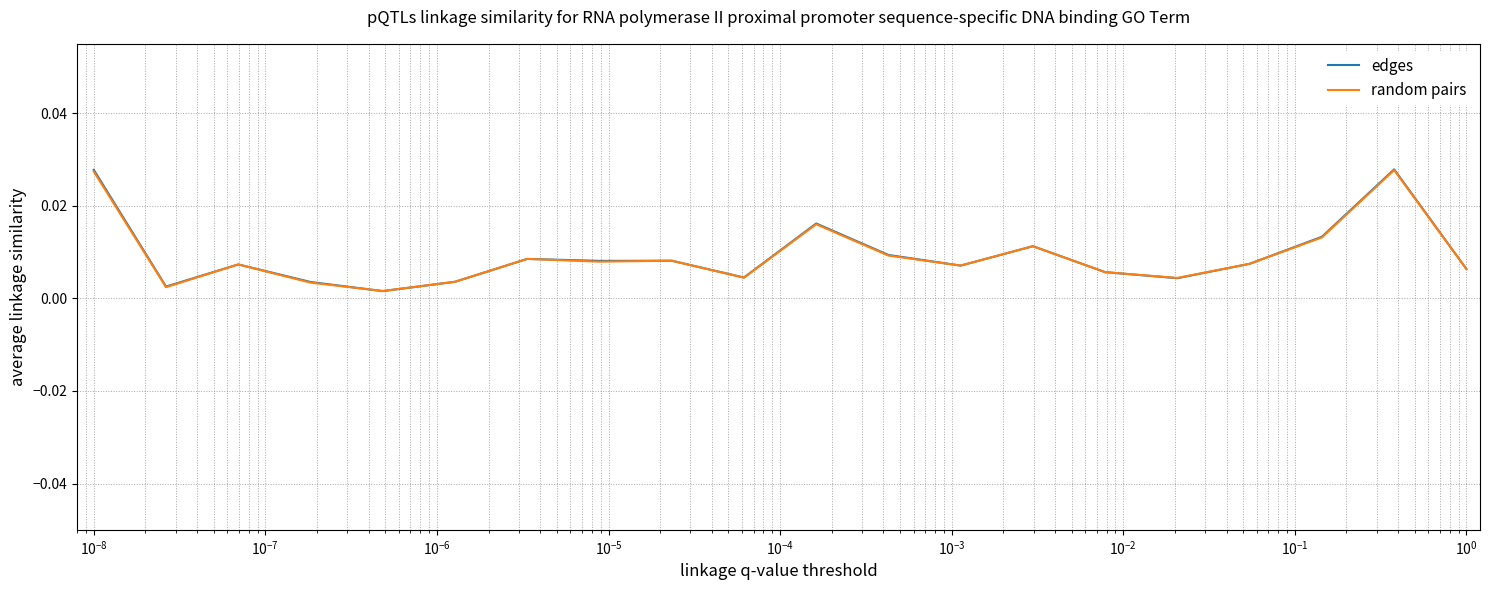

Which series has the widest spread of values?

edges